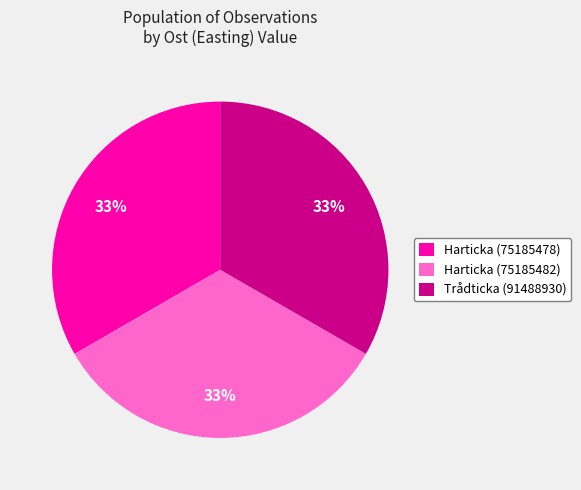

Is there any slice that represents more than half of the pie?

No